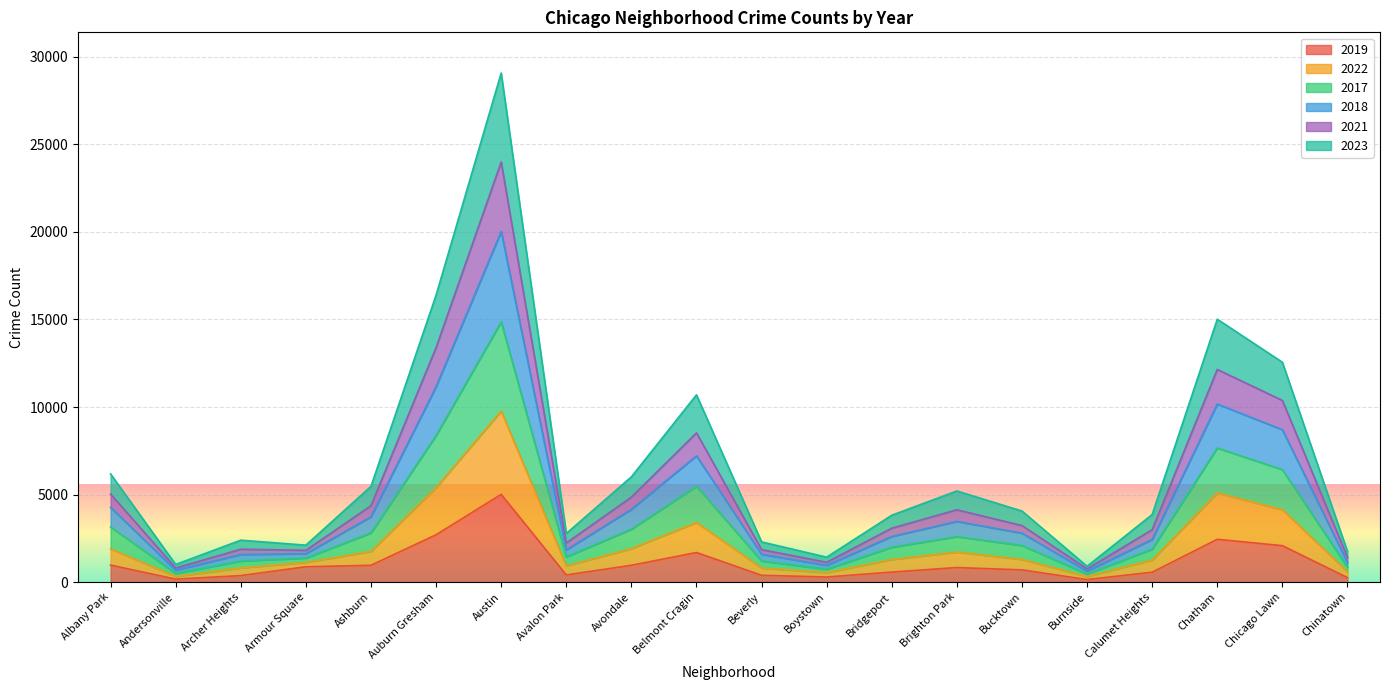

What is the minimum value shown in the chart?

142